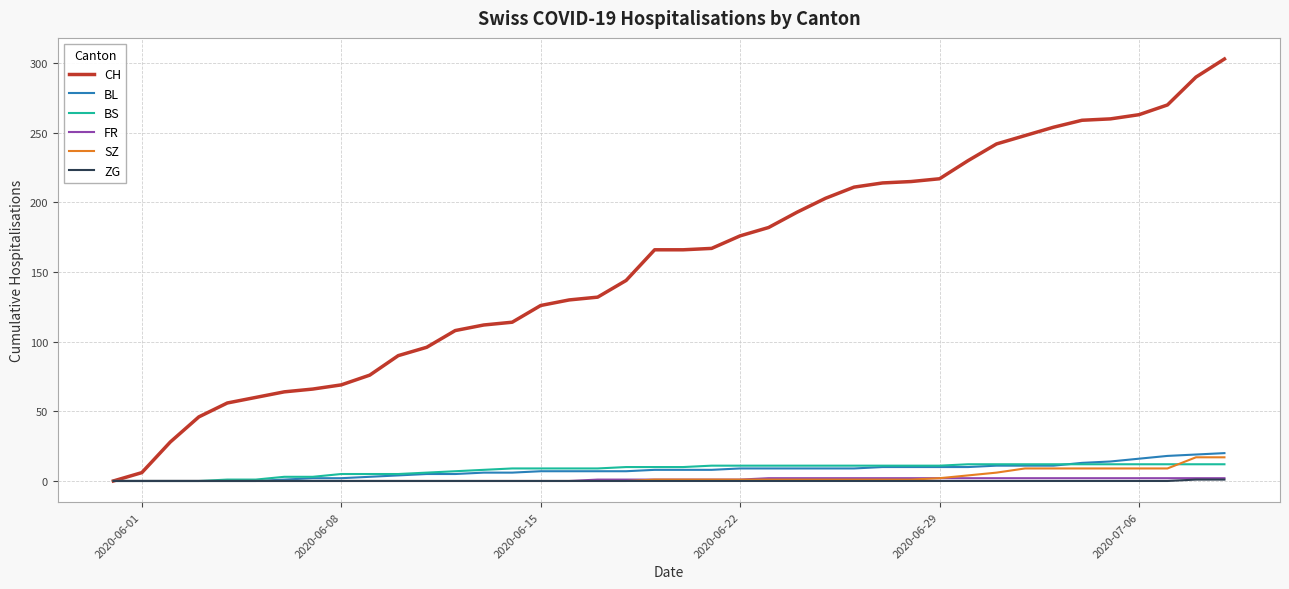

What is the highest value of the BL series?

20